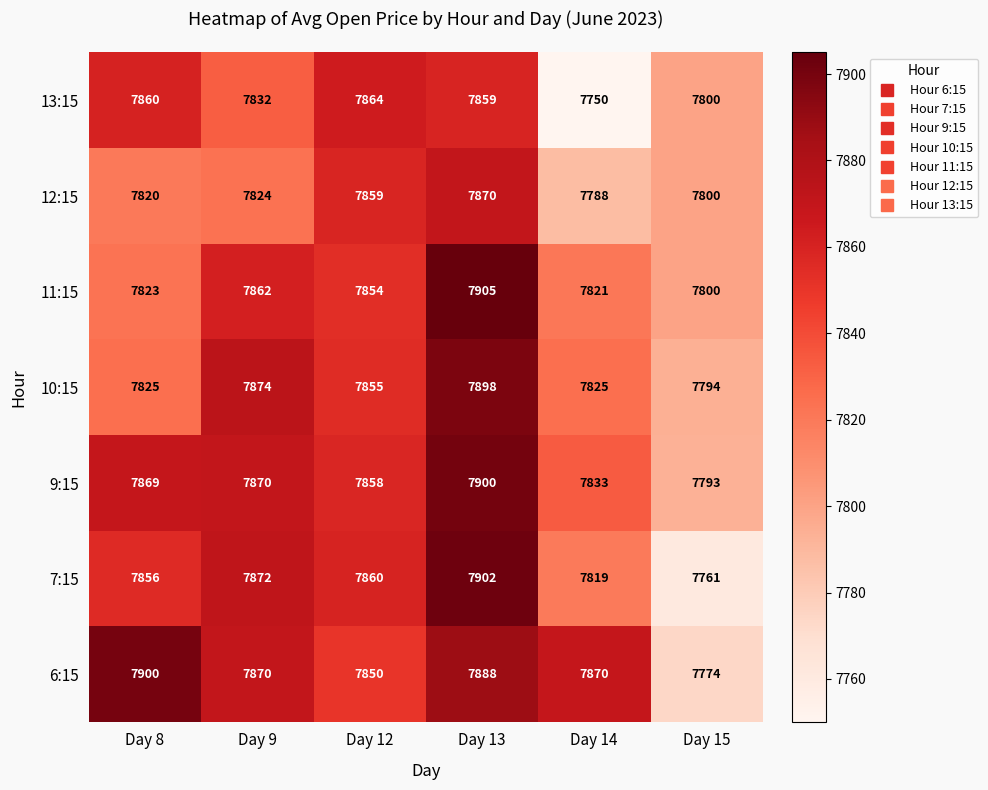

Which series has the largest total across all categories?

6:15